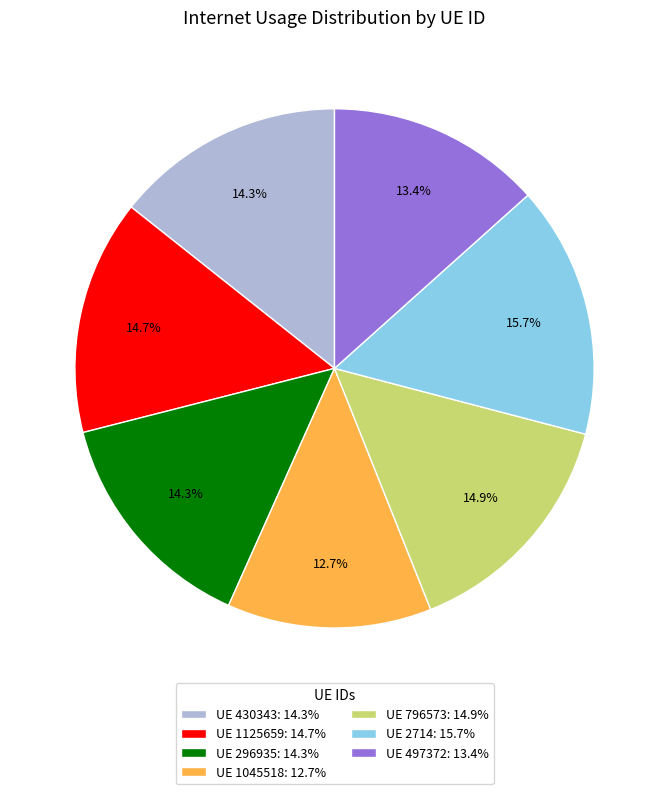

To the nearest percent, what is the average slice percentage?

14%